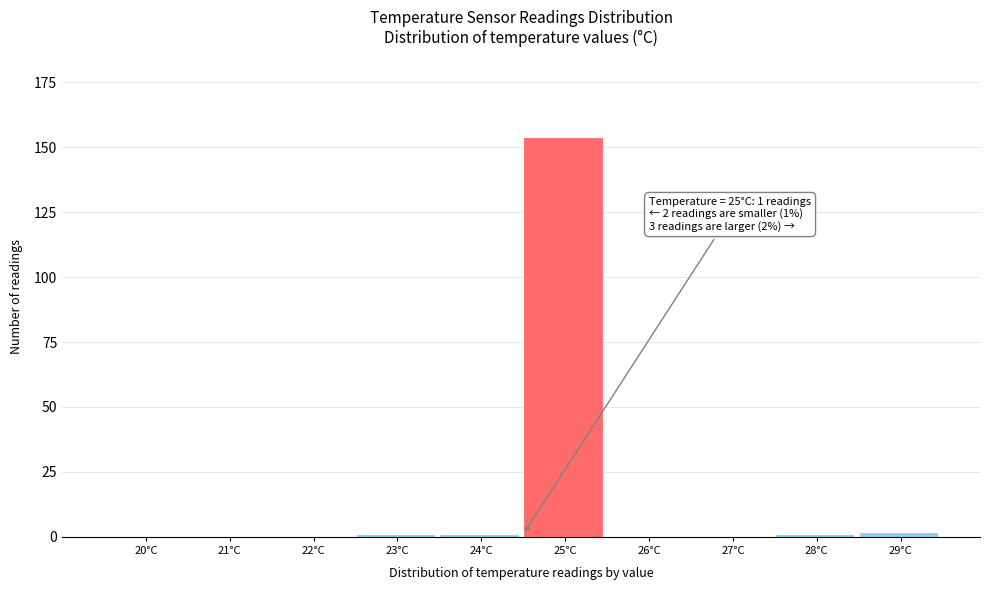

Reading left to right, transcribe all the data shown in this chart.

20°C=0	21°C=0	22°C=0	23°C=1	24°C=1	25°C=154	26°C=0	27°C=0	28°C=1	29°C=2